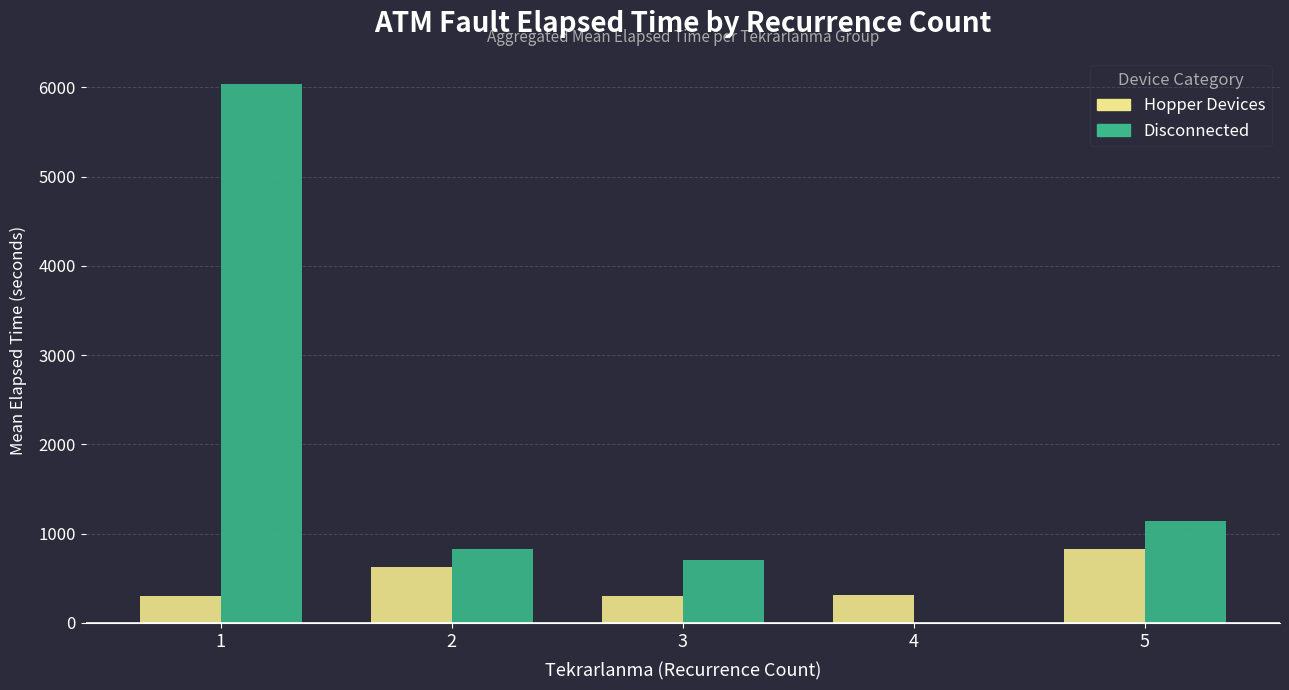

Does the chart contain stacked bars?

No